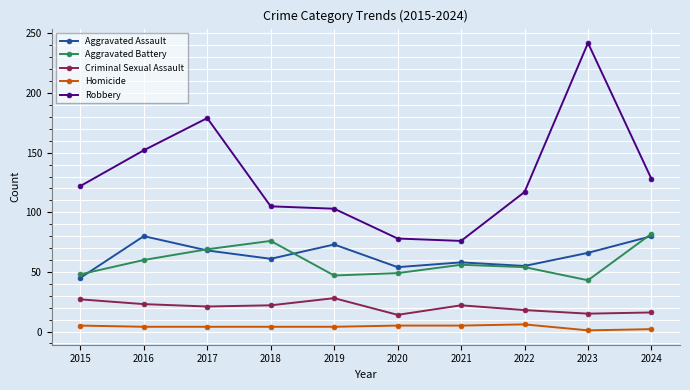

Rank the series at 2019 from highest to lowest value.

Robbery, Aggravated Assault, Aggravated Battery, Criminal Sexual Assault, Homicide